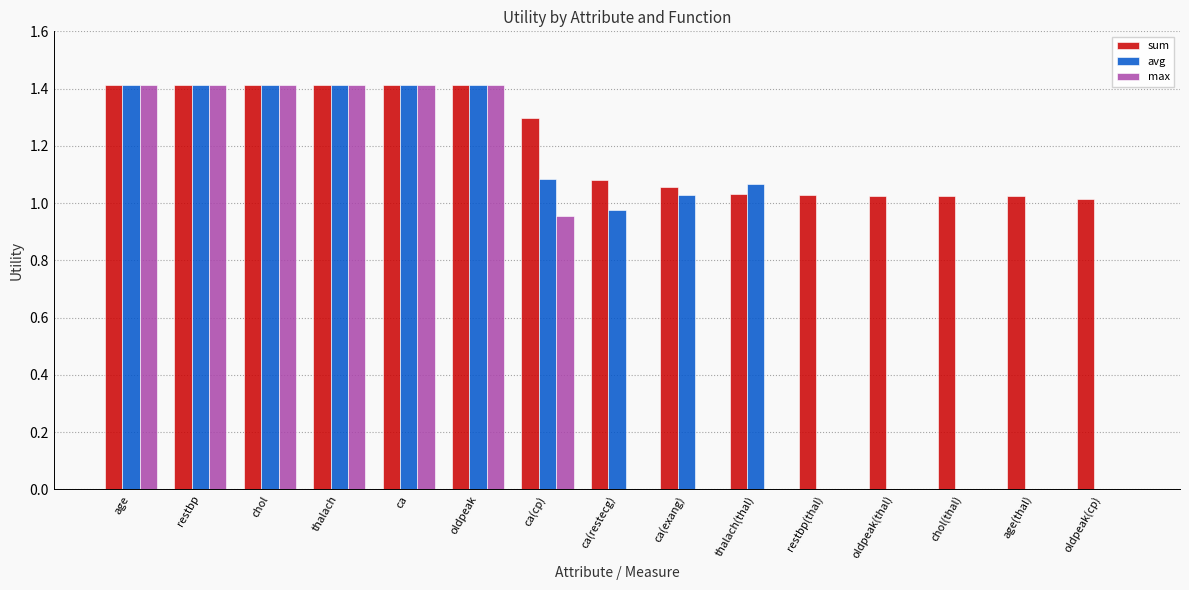

What is the sum of the max values at ca(cp) and ca?

2.4